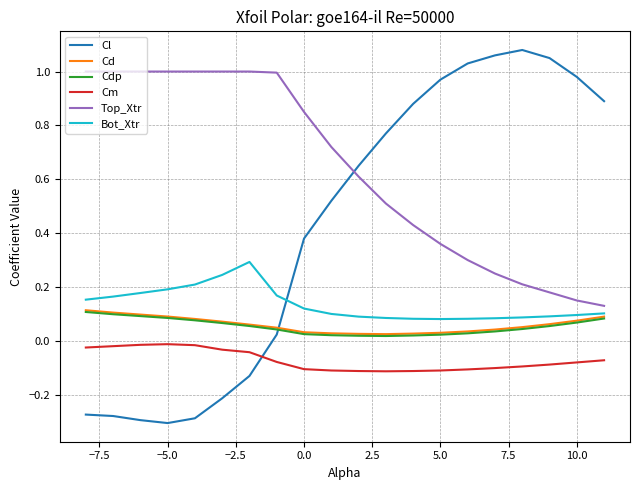

How many times do Cl and Cdp cross each other?

1